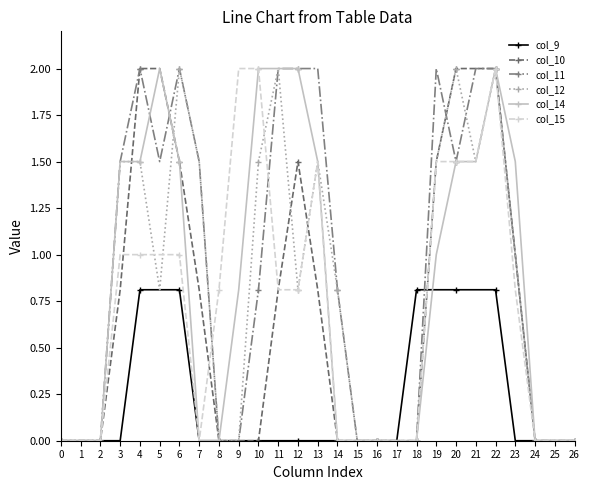

What is the maximum value for col_10?

2.0